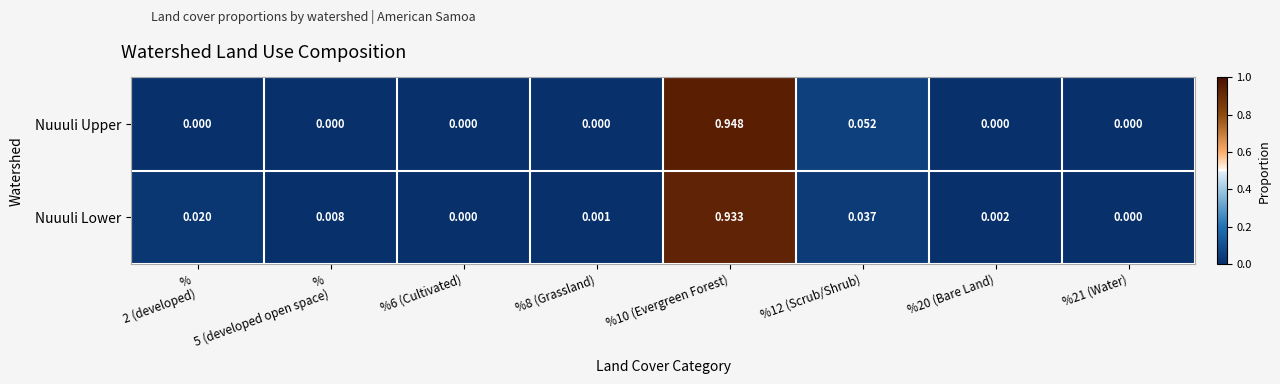

List the series in order of their overall mean, highest first.

Nuuuli Lower, Nuuuli Upper